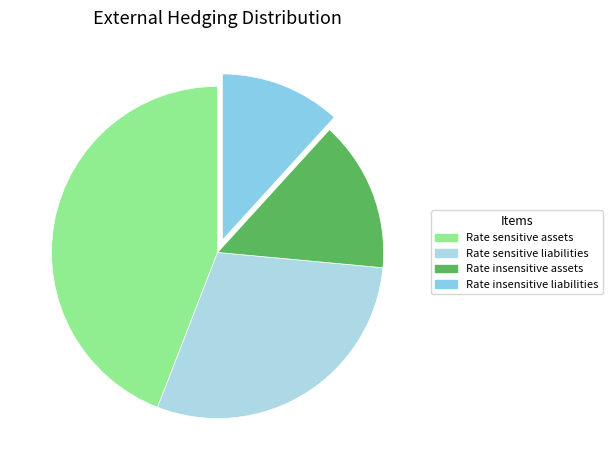

Does Rate sensitive assets represent more than half of the total?

No